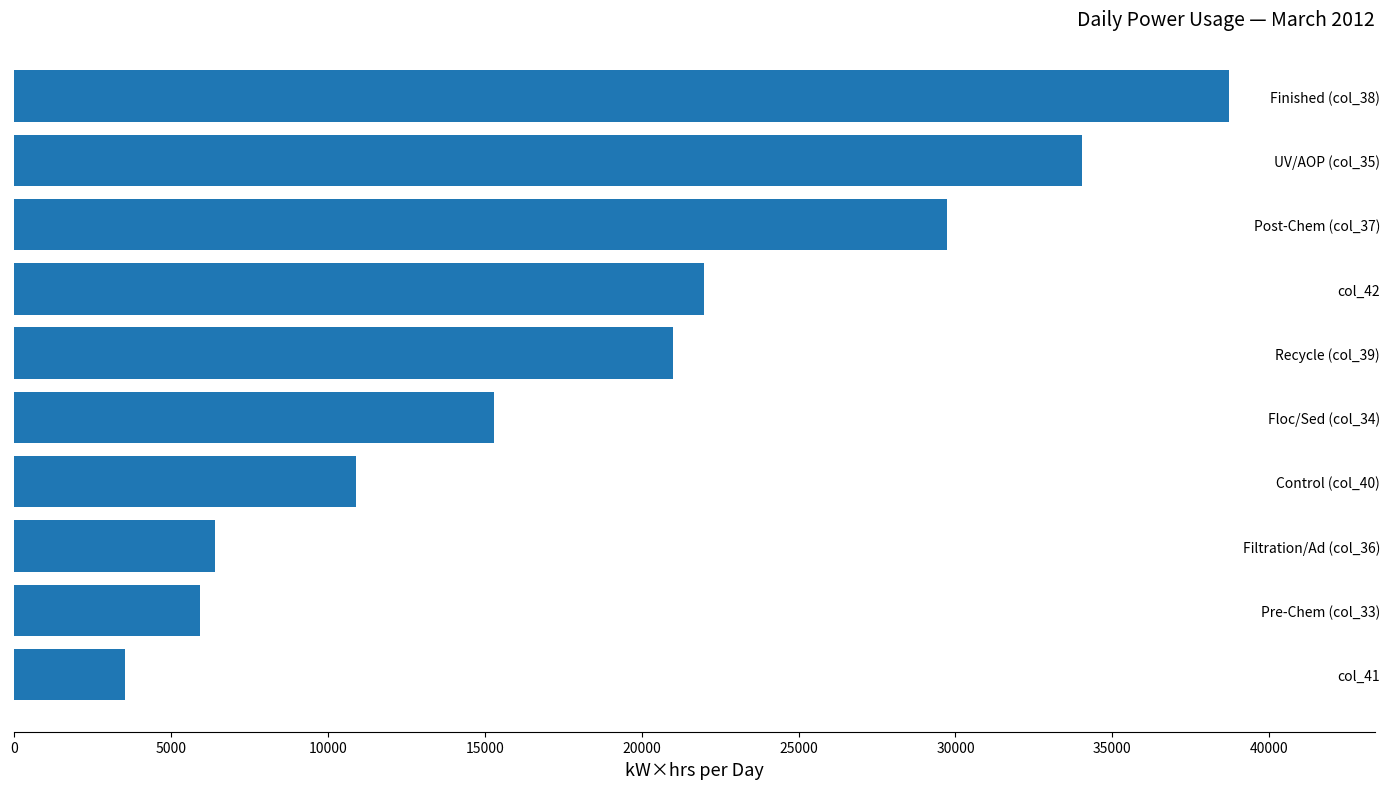

What is the sum of the values at Post-Chem (col_37) and Floc/Sed (col_34)?

45011.9